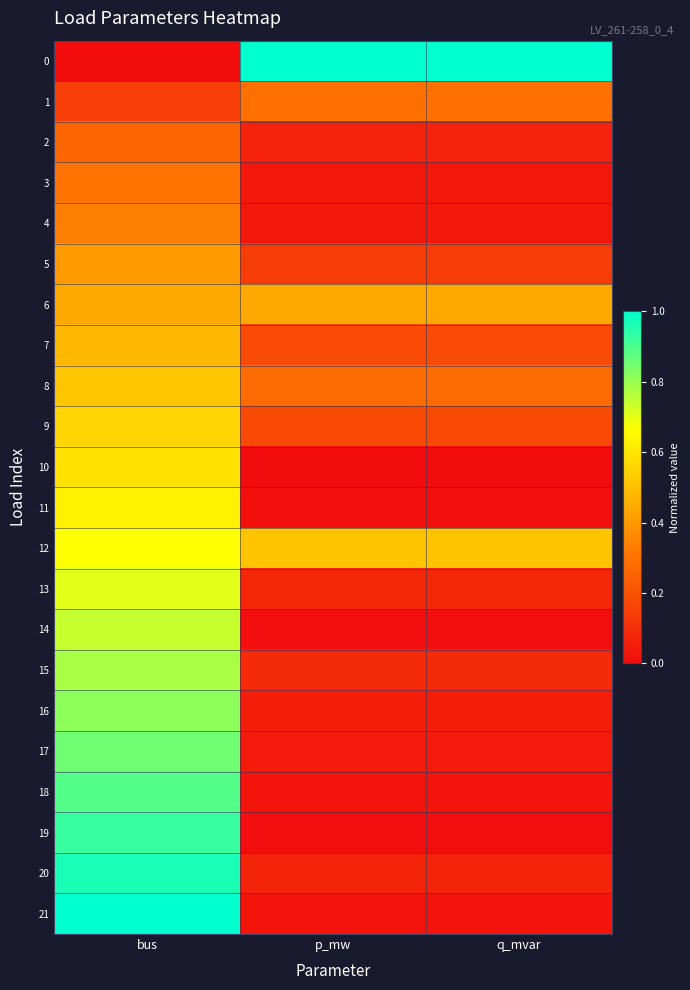

Count the number of categories in the chart.

3